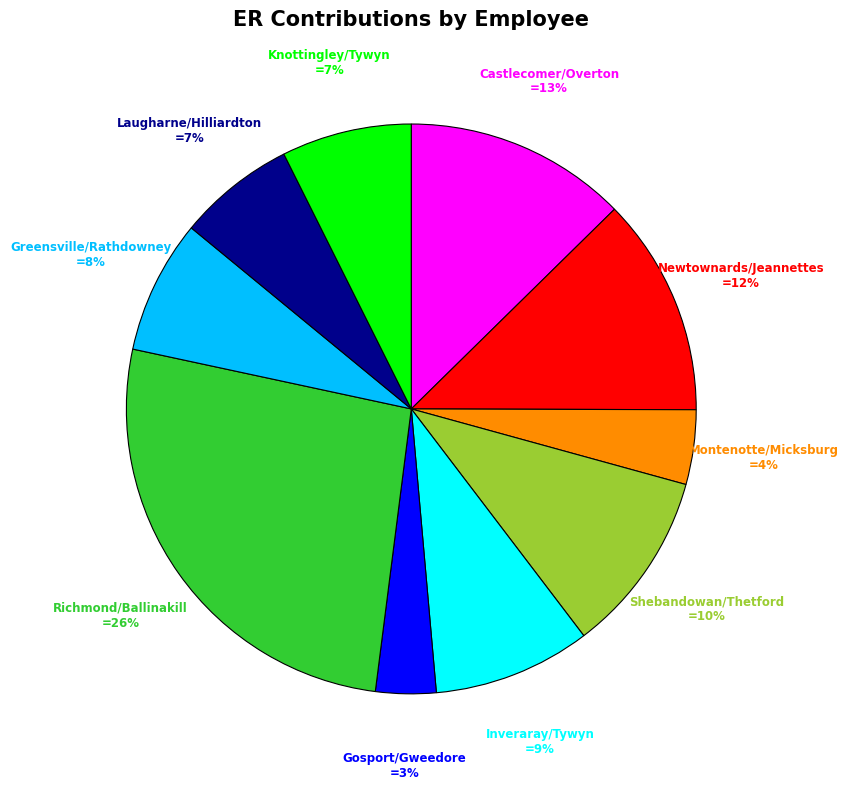

Which has a higher value, Newtownards/Jeannettes or Laugharne/Hilliardton?

Newtownards/Jeannettes